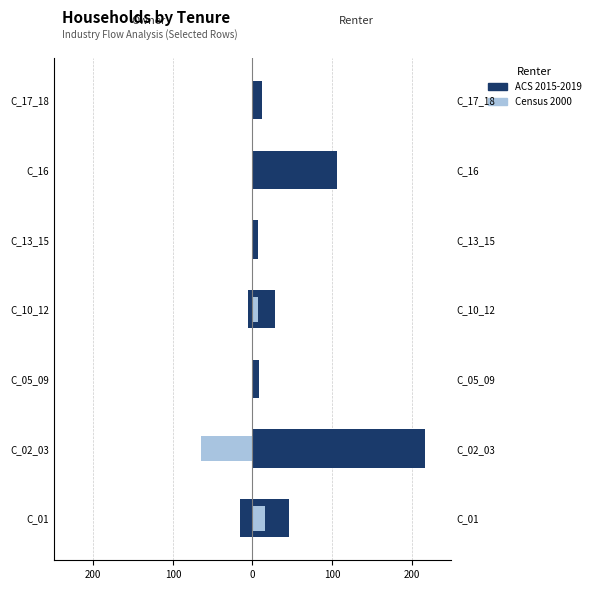

At how many categories does at least one series exceed -53?

7